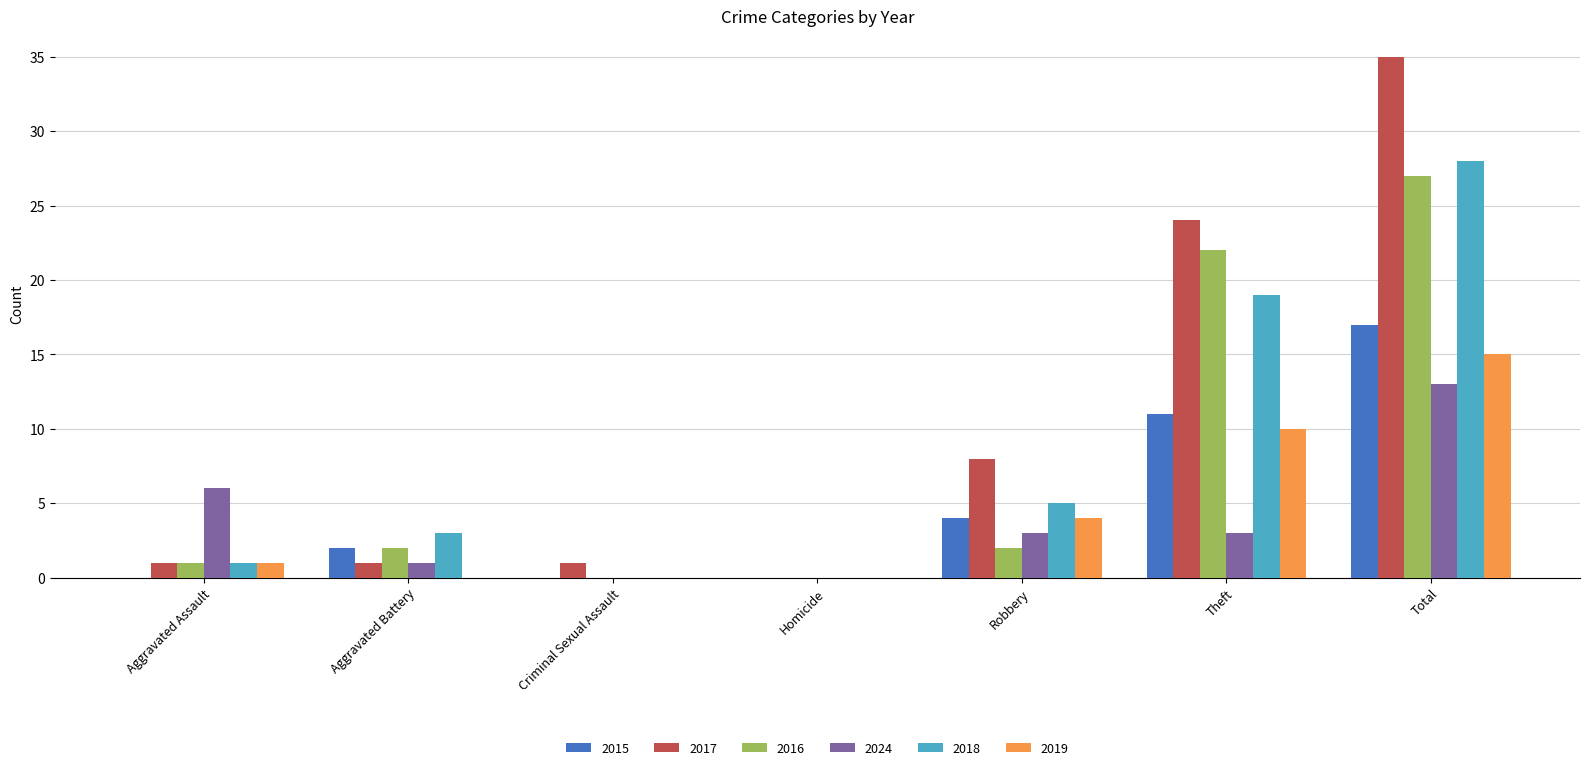

Are the bars horizontal?

No